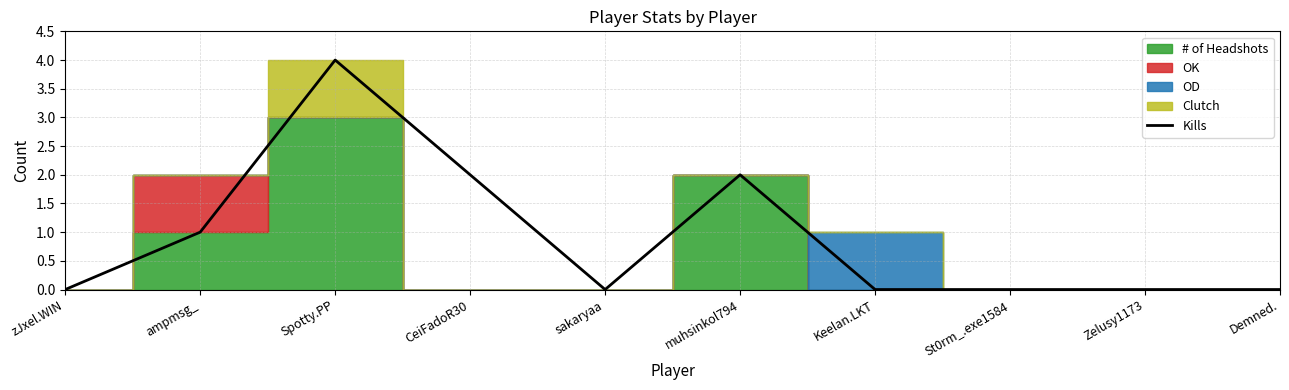

How many values are above zero?

4